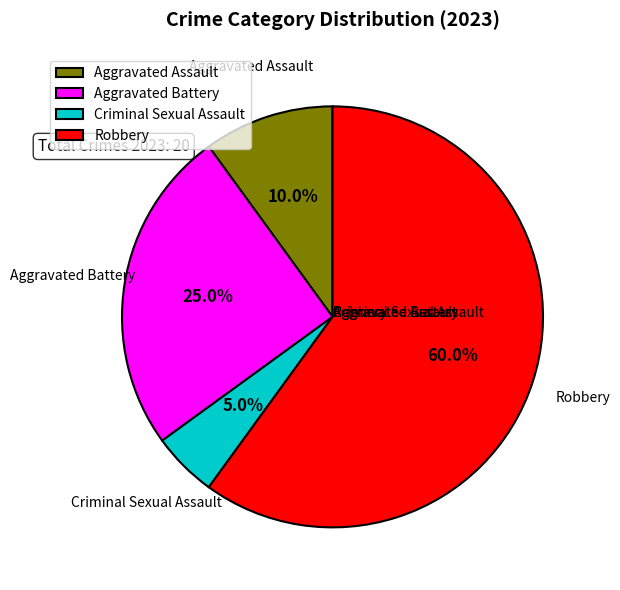

To the nearest percent, what is the difference between the Aggravated Battery and Robbery slice percentages?

35%